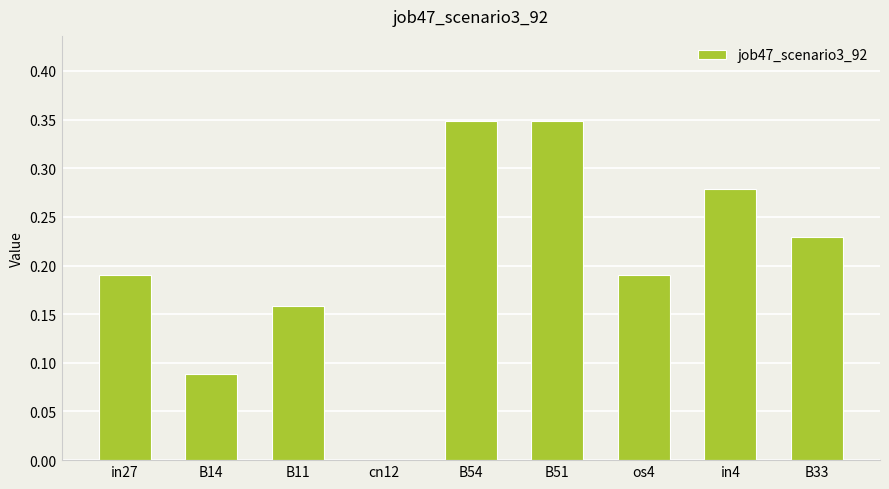

Is it true that the value at B51 is 0.6?

False